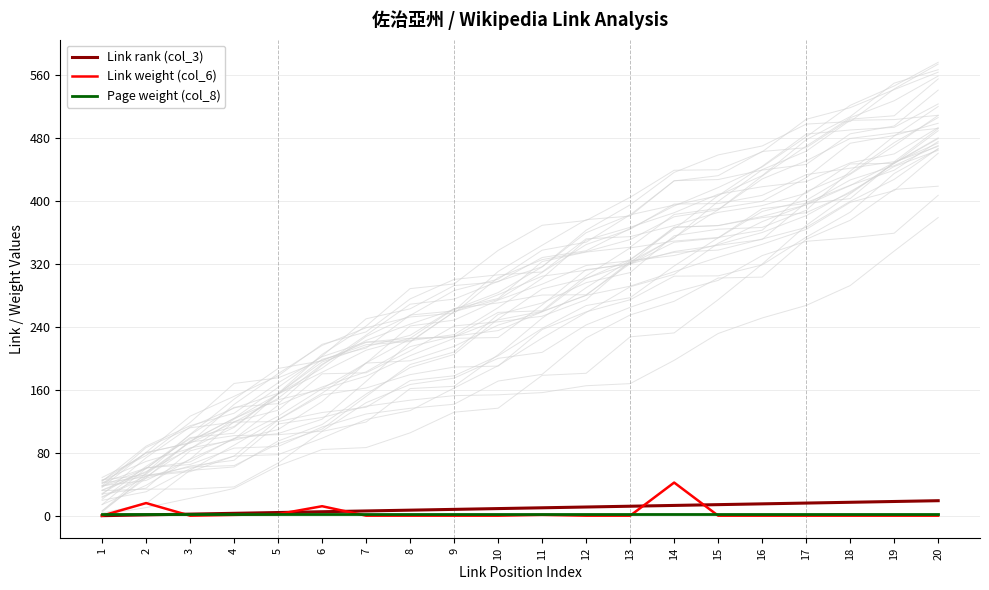

What is the spread (max minus min) of values at 14?

40